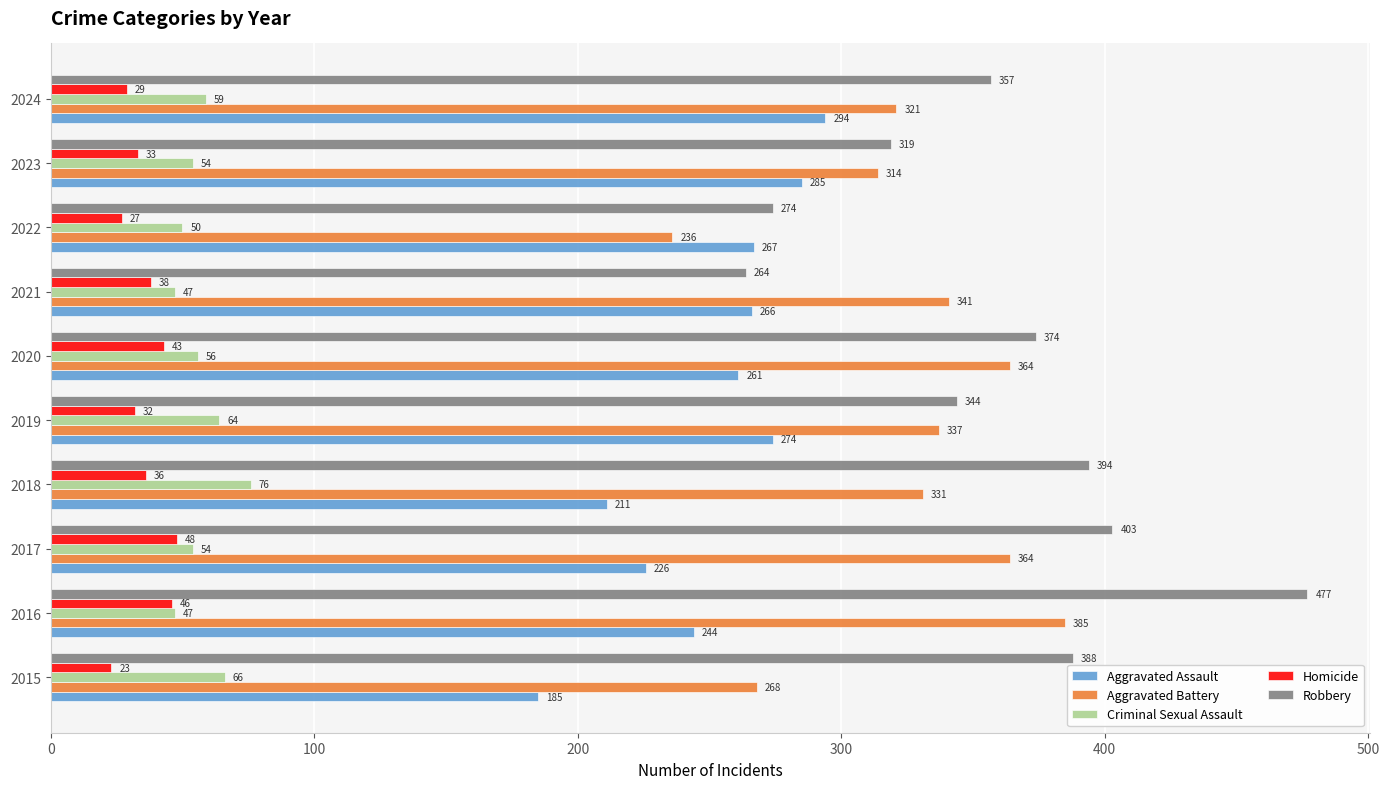

How many data points in Robbery are less than 374?

5